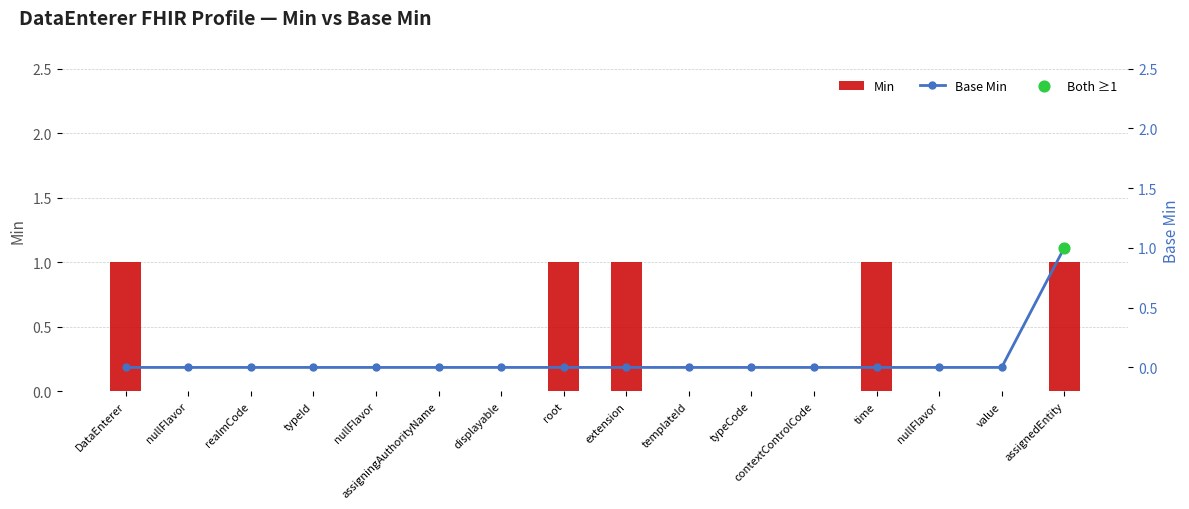

Which series has the widest spread of Y values?

Min